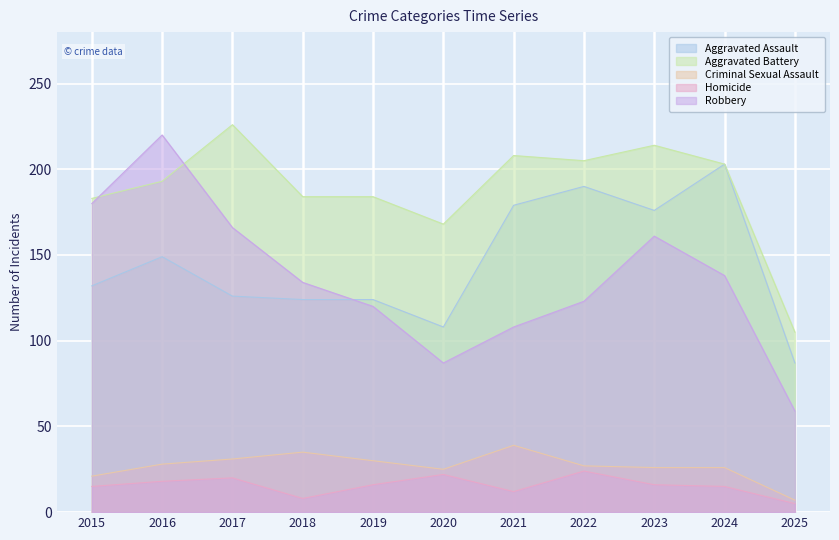

True or false: Homicide and Aggravated Battery cross at least once.

False